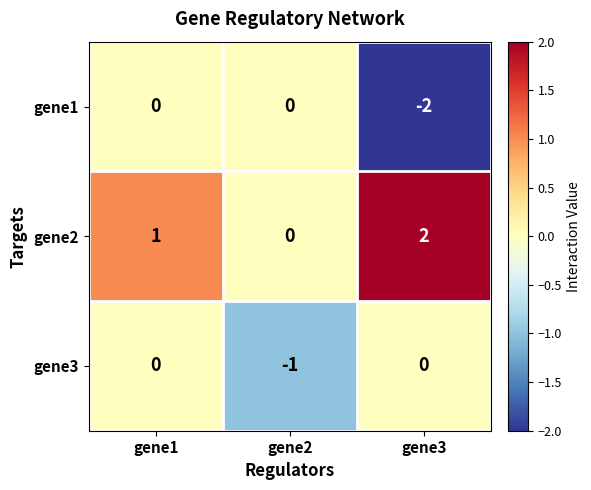

How many negative values does the gene3 series have?

1